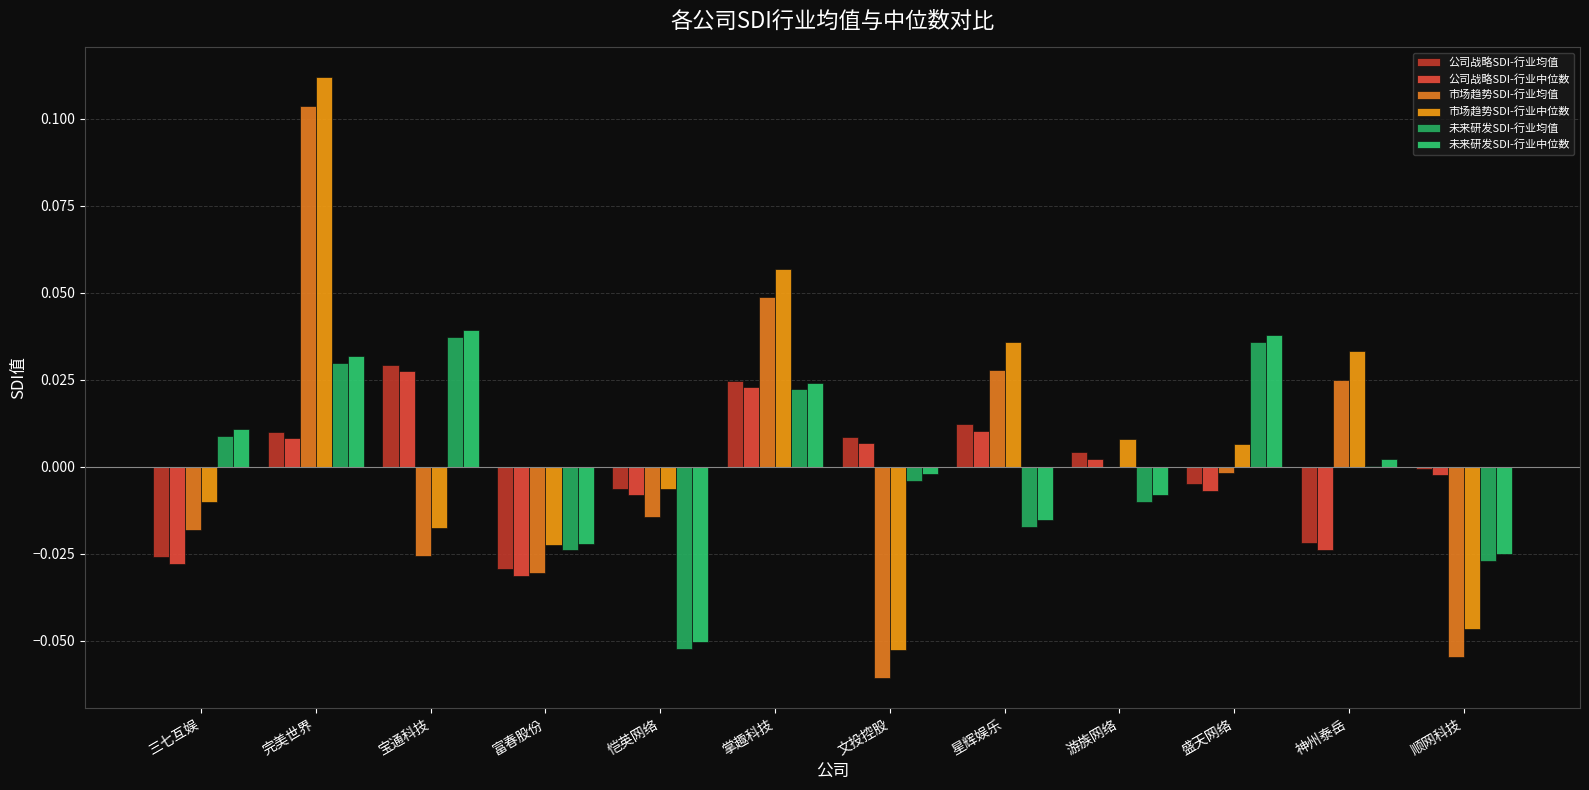

What is the difference between the 未来研发SDI-行业均值 values at 恺英网络 and 神州泰岳?

0.1